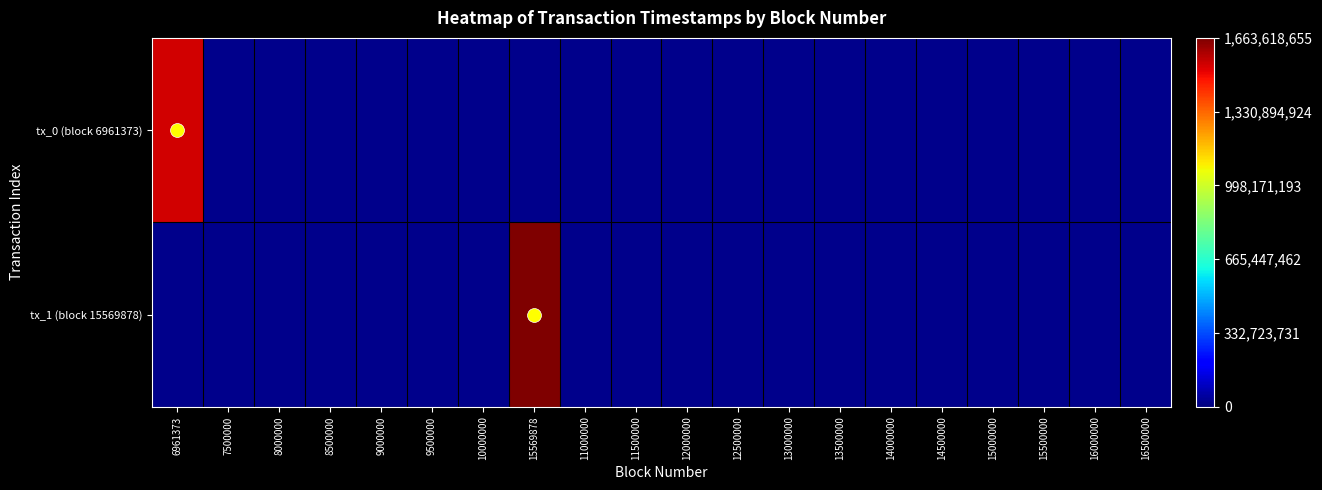

Between 7500000 and 15569878, which series saw the biggest shift?

tx_1 (block 15569878)